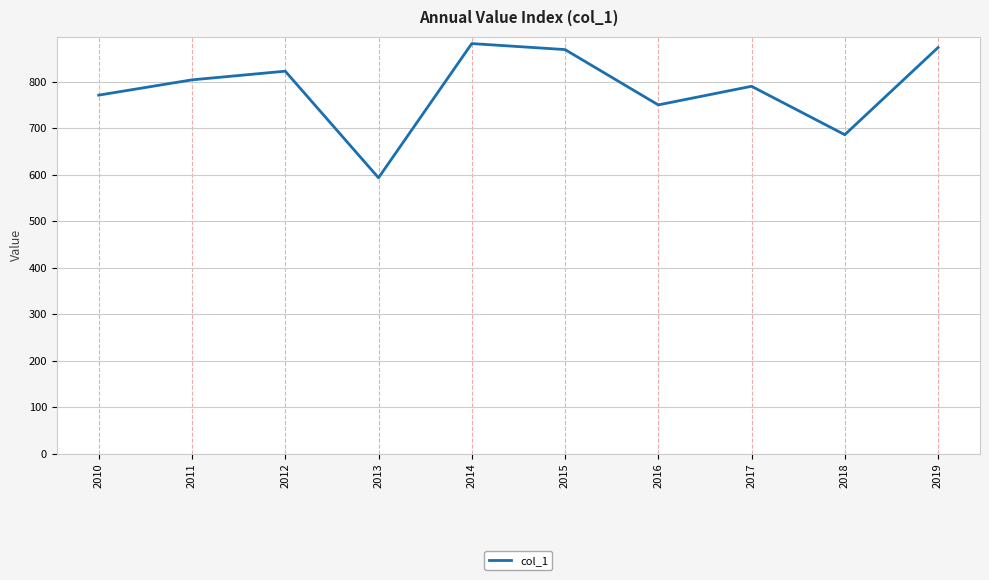

Reading left to right, what are all the values shown in this chart?

770.9	803.8	822.4	593.2	881.8	868.9	749.9	790.0	685.9	873.2